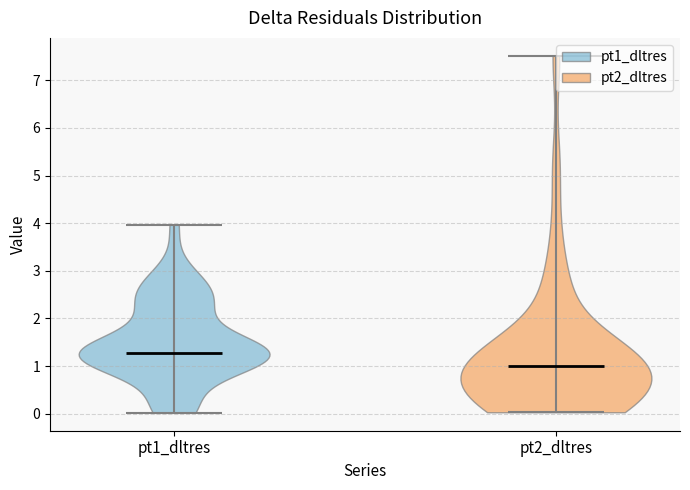

Reading left to right, read every violin against the y-axis: where its median line is, and the lowest and highest points it reaches. The values are not printed on the chart, so give them approximately, as read against the axis.

pt1_dltres: median line 1.3, lowest point 0.0, highest point 4.0
pt2_dltres: median line 1.0, lowest point 0.0, highest point 7.5